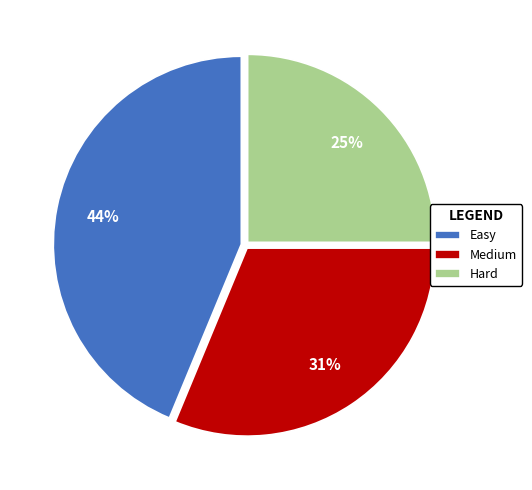

Which category has the smallest portion of the pie?

Hard